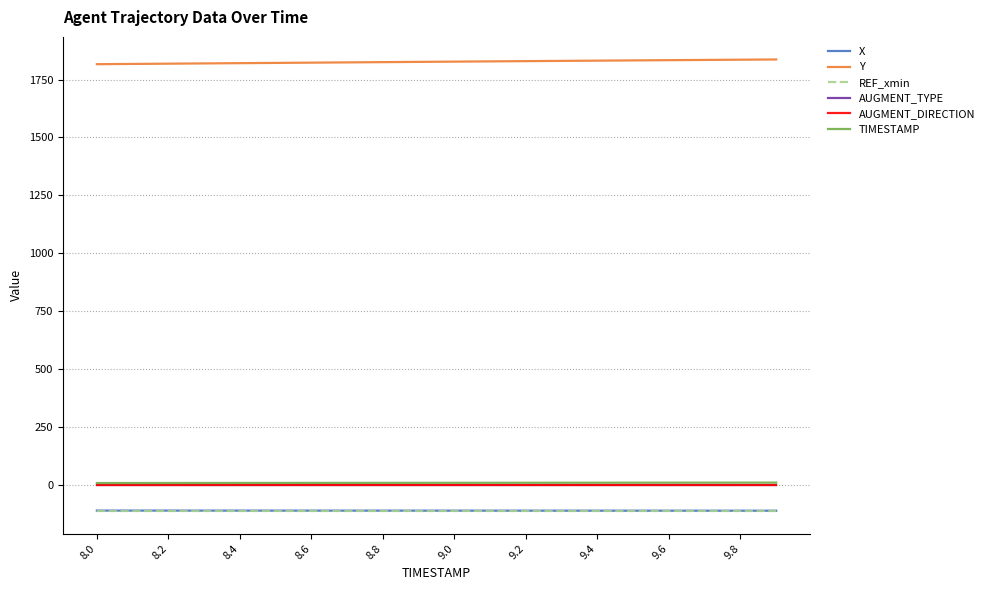

At how many categories does at least one series exceed 127?

20